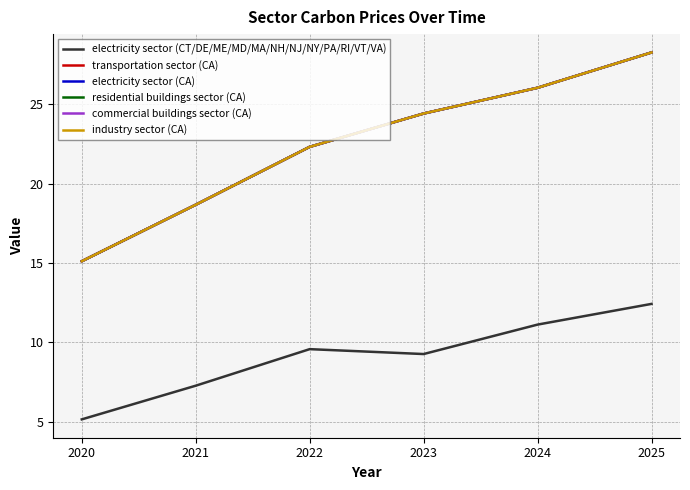

Does the chart display data point markers on the line(s)?

No